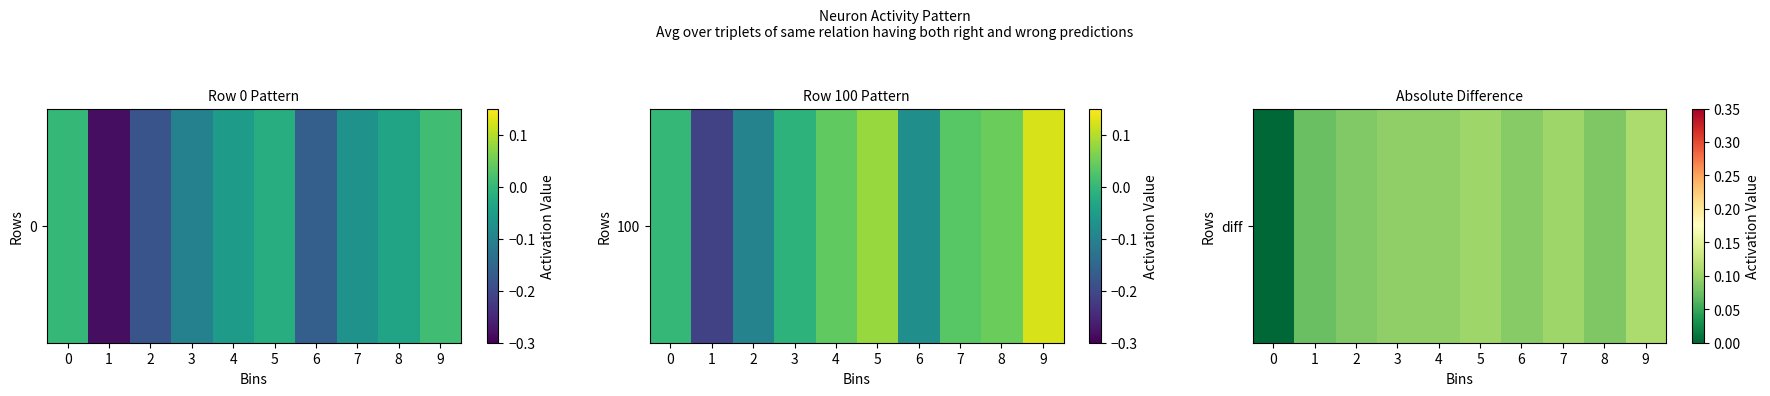

What is the difference between the values at 0 and 7?

0.1